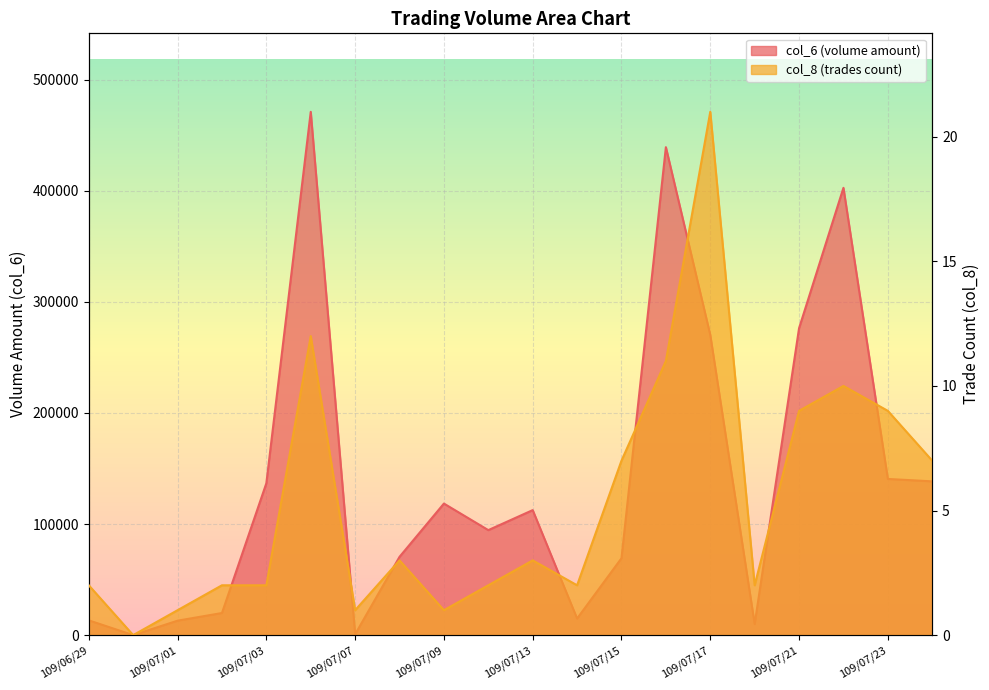

Which category has the lowest value in the col_8 series?

109/06/30